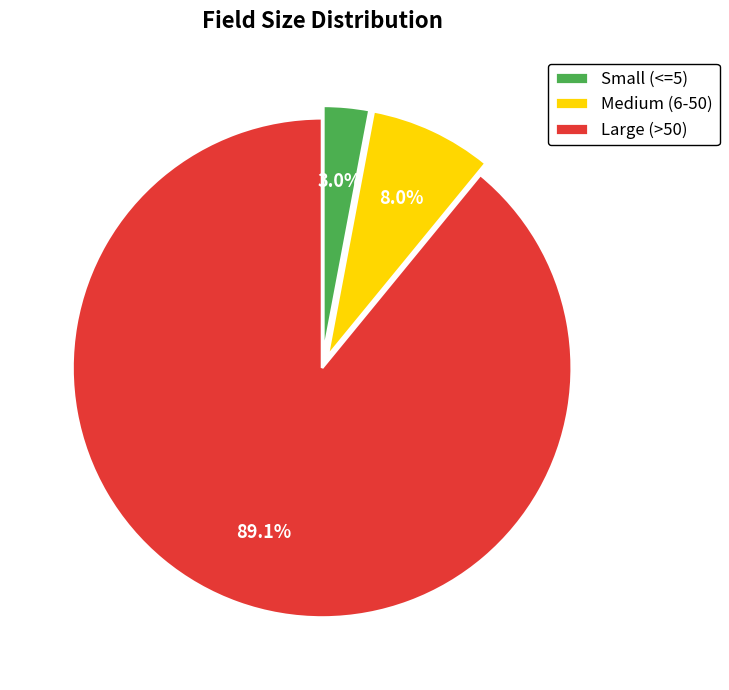

Which slice is the smallest?

Small (<=5)